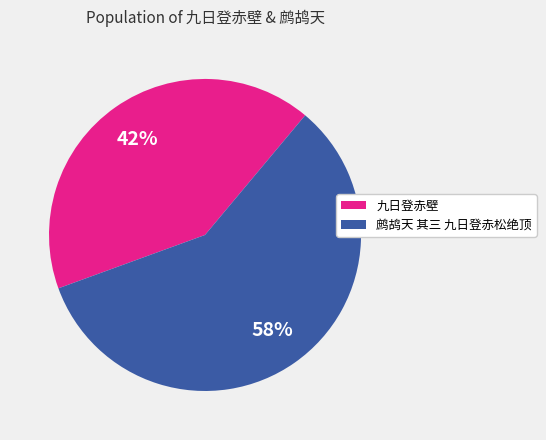

To the nearest percent, what is the combined percentage of 九日登赤壁 and 鹧鸪天 其三 九日登赤松绝顶?

100%